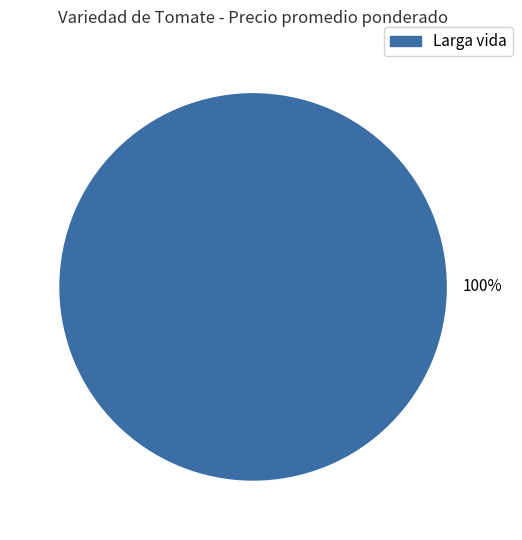

Which slice represents more than half of the pie?

Larga vida